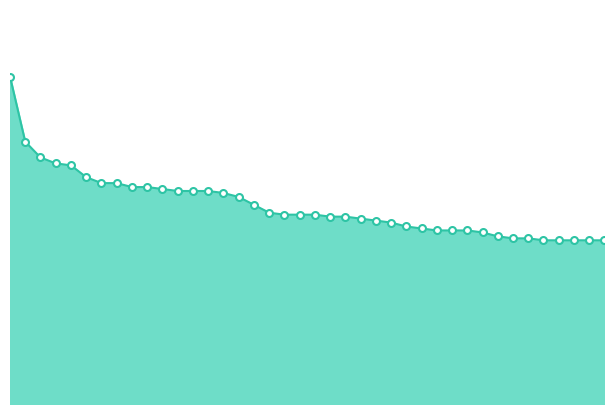

List the labels in order of value, largest first.

porte, eva, tuck, mesh, cop, ##rl, ##iva, flare, intermittent, ste, chin, intact, si, ##lter, ##uba, ##bula, chair, qi, nad, ##ast, rue, ##tica, gt, cad, hee, bid, mala, stem, lad, disposition, q, mae, speech, rca, ##una, presently, disk, silicon, repeat, productive